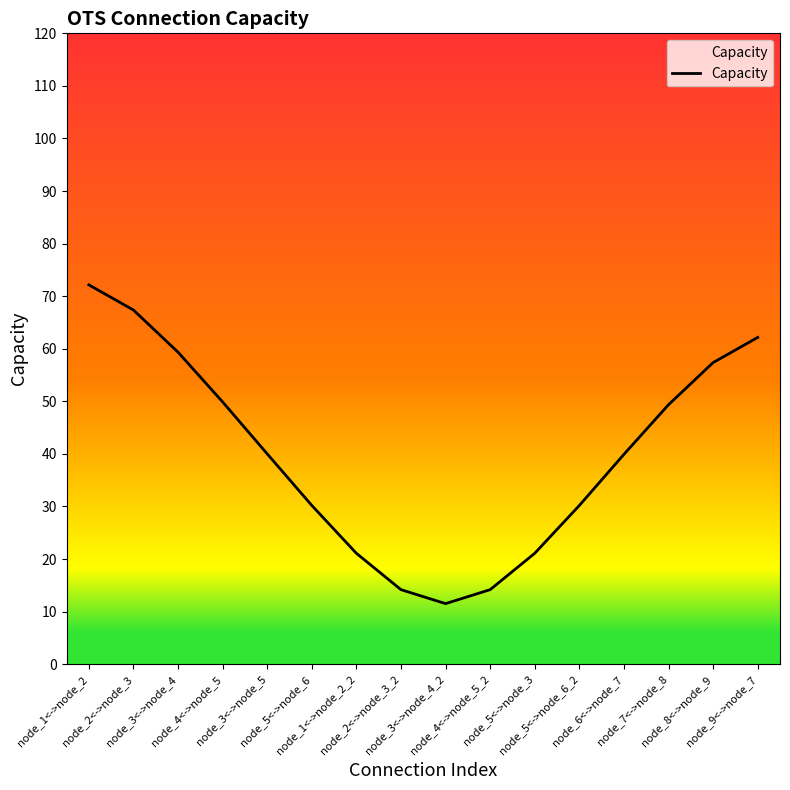

Does the chart have visible grid lines?

No